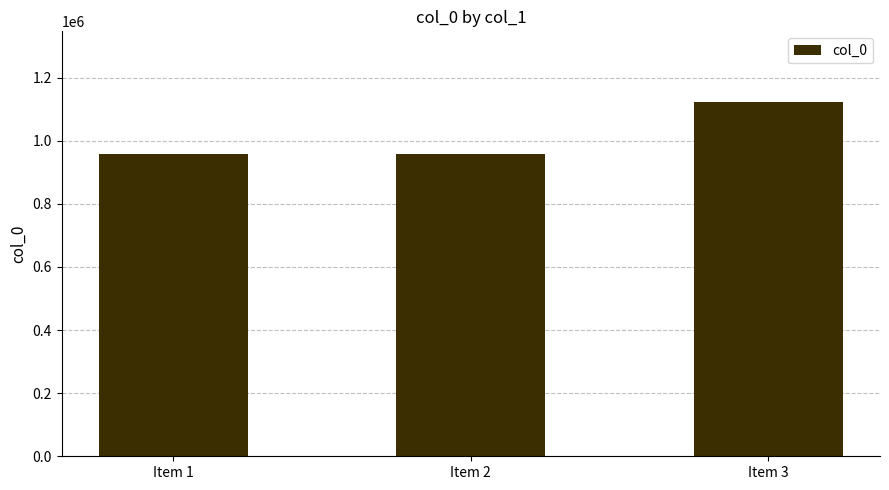

What is the value of the 1st bar from the left?

958411